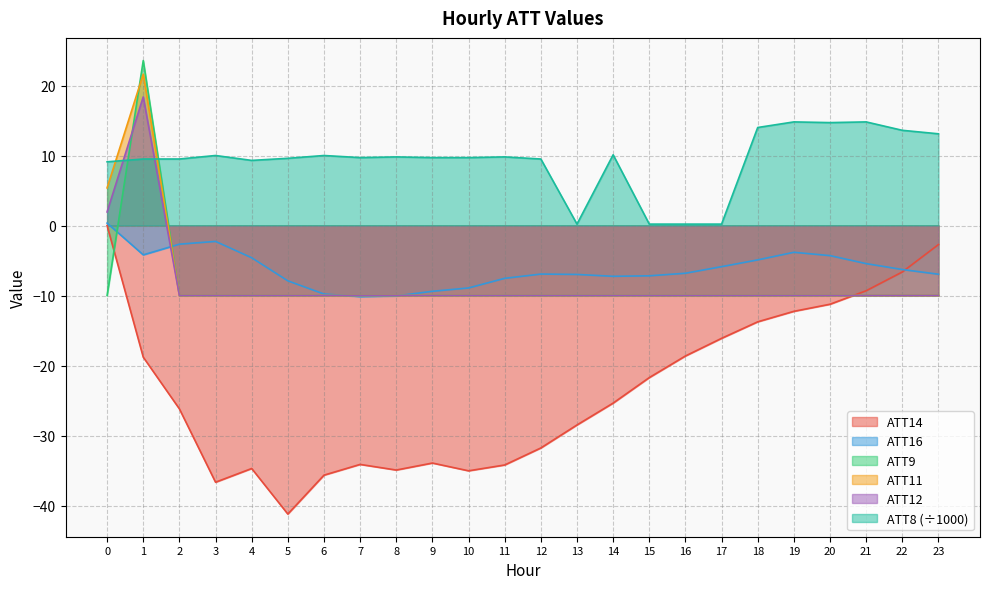

Where is the first local maximum for ATT9?

1